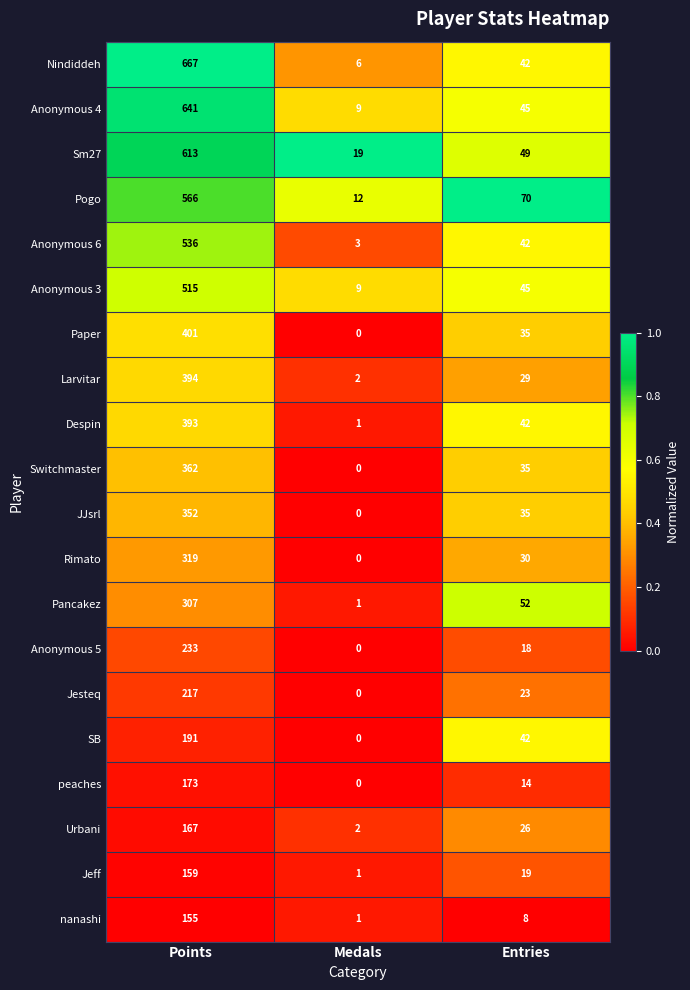

What is the greatest value displayed?

667